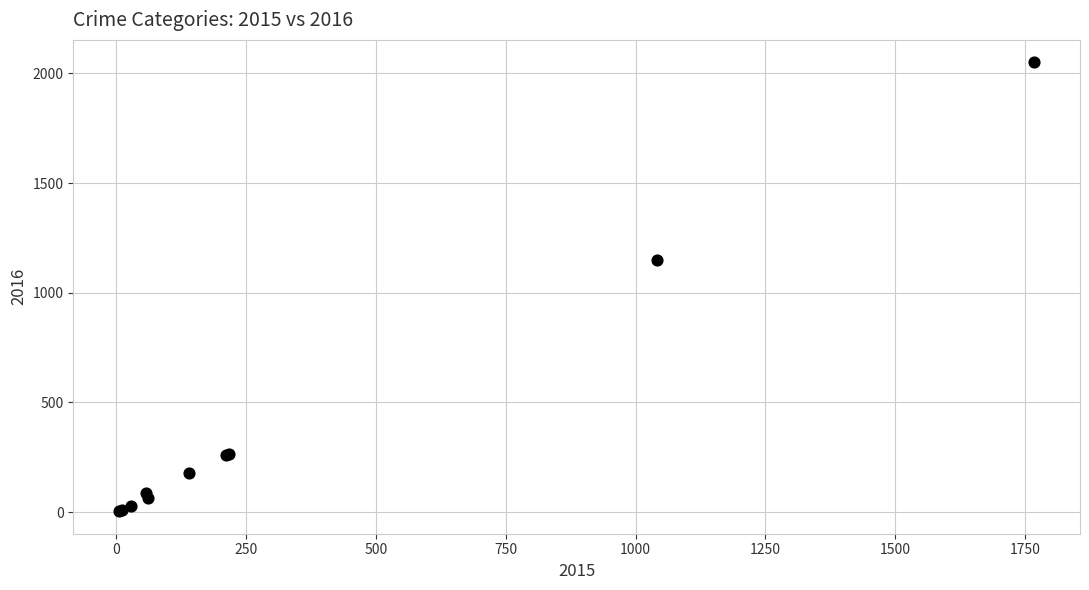

What Y value in the scatter plot is closest to 1027?

1151